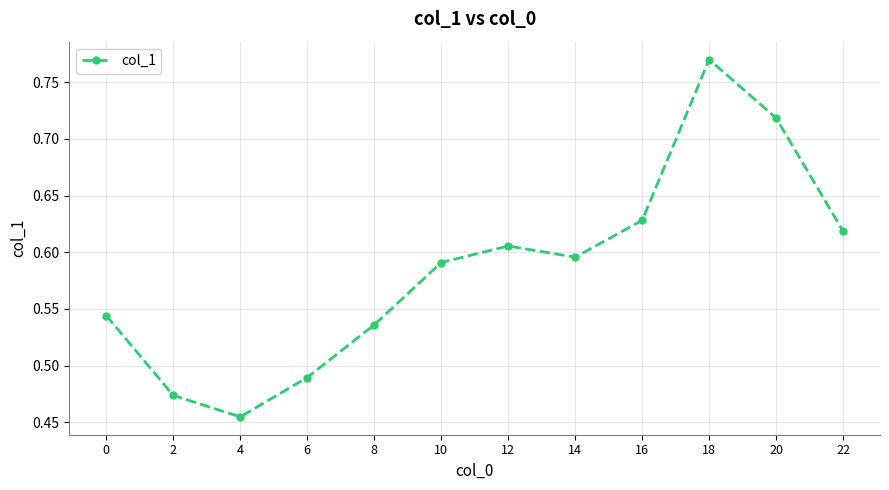

Where is the data nearest to the value 0?

4